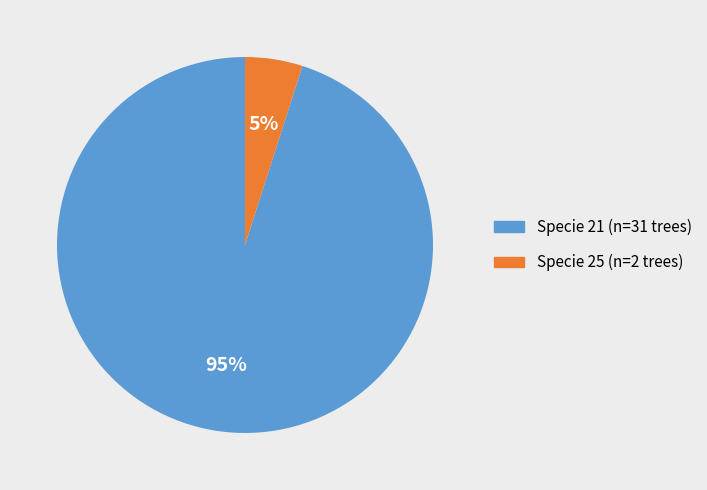

Is there a majority slice in this chart?

Yes